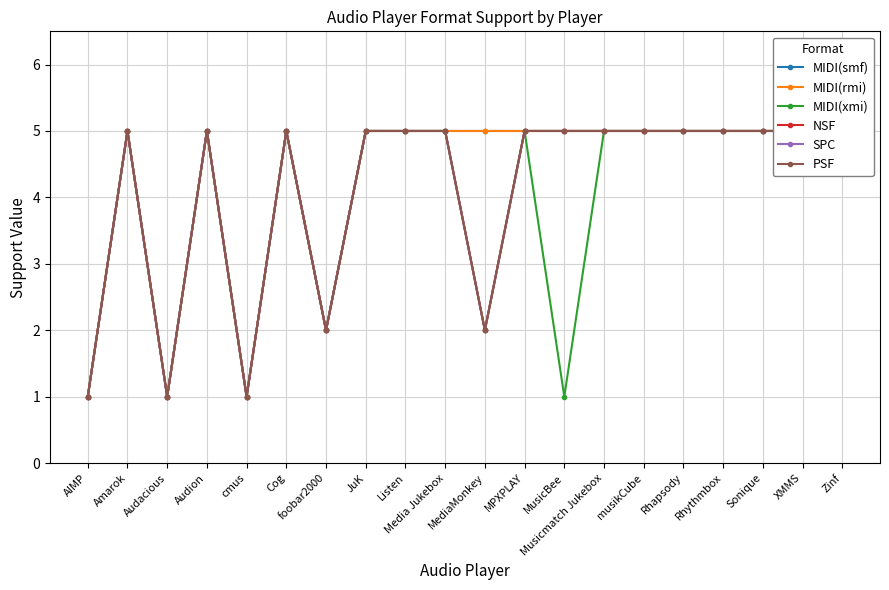

Is this an area chart (filled region under the line)?

No